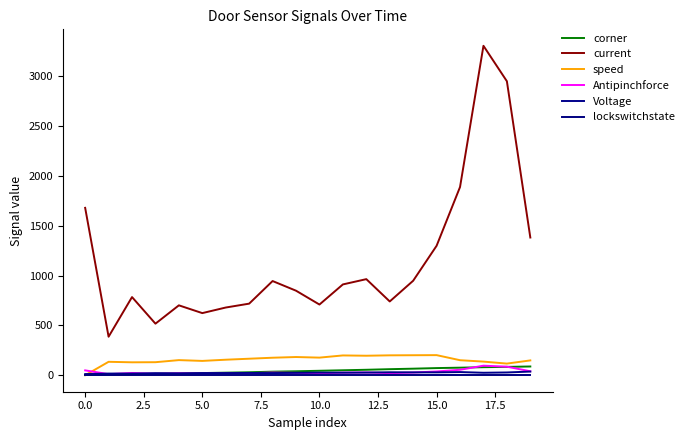

Reading left to right, what are all the values shown in this chart?

corner: 2	7	10	14	18	22	26	30	36	40	45	50	55	61	66	72	76	81	84	88
current: 1681	387	785	518	702	624	680	719	946	849	710	912	965	741	949	1300	1890	3308	2952	1383
speed: 0	135	130	131	152	144	156	166	176	183	177	199	196	200	201	202	151	137	117	149
Antipinchforce: 49	11	23	15	20	18	19	21	27	24	20	26	28	21	27	38	55	96	86	40
Voltage: 12	17	17	21	19	22	22	23	22	24	27	26	27	30	29	29	32	25	28	37
lockswitchstate: 0	0	0	0	0	0	0	0	0	0	0	0	0	0	0	0	0	0	0	0